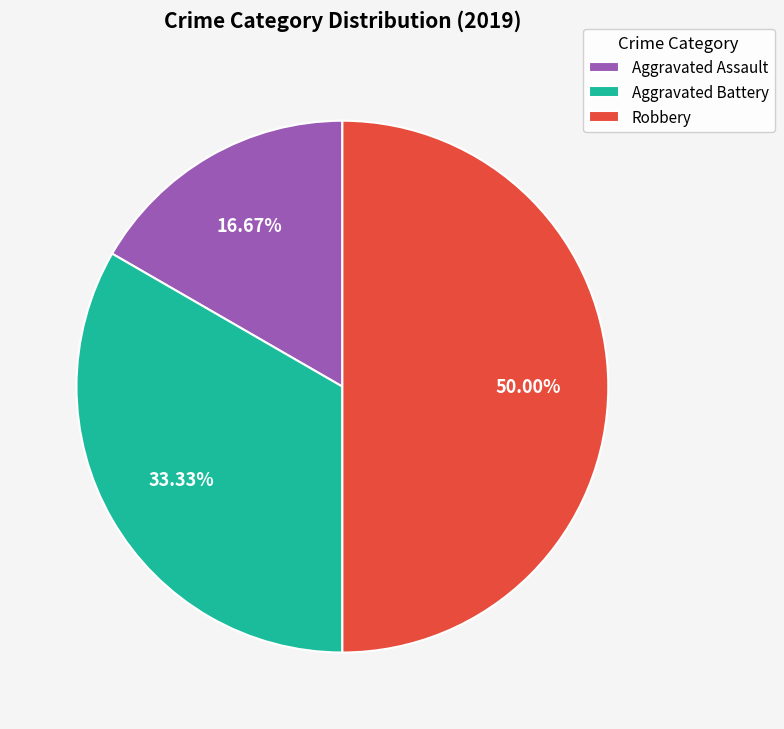

To the nearest percent, what is the difference between the largest and smallest slice percentages?

33%